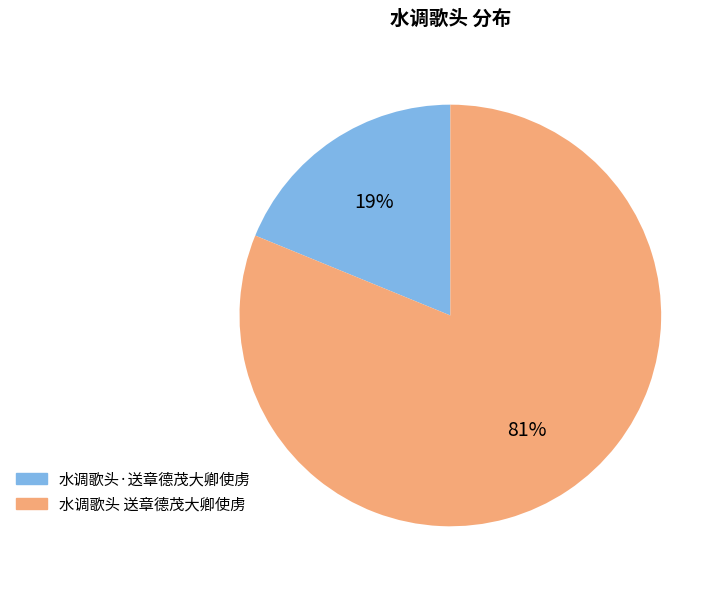

To the nearest percent, what portion does 水调歌头 送章德茂大卿使虏 represent?

81%